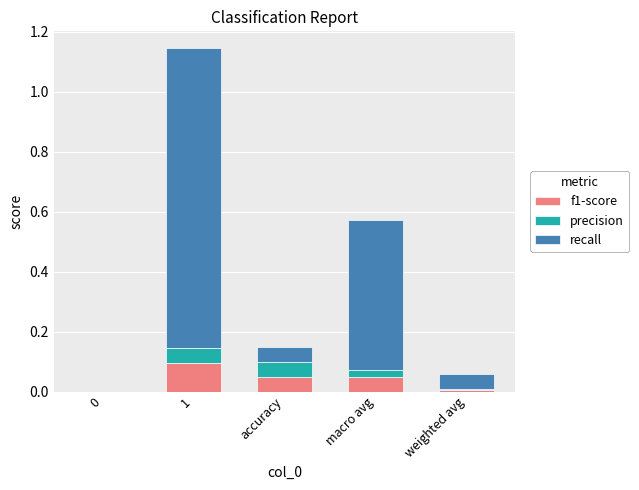

Does the chart contain stacked bars?

Yes